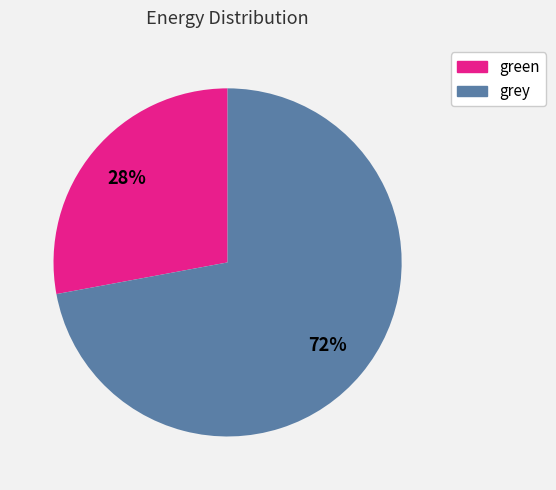

Count the number of slices in the pie.

2